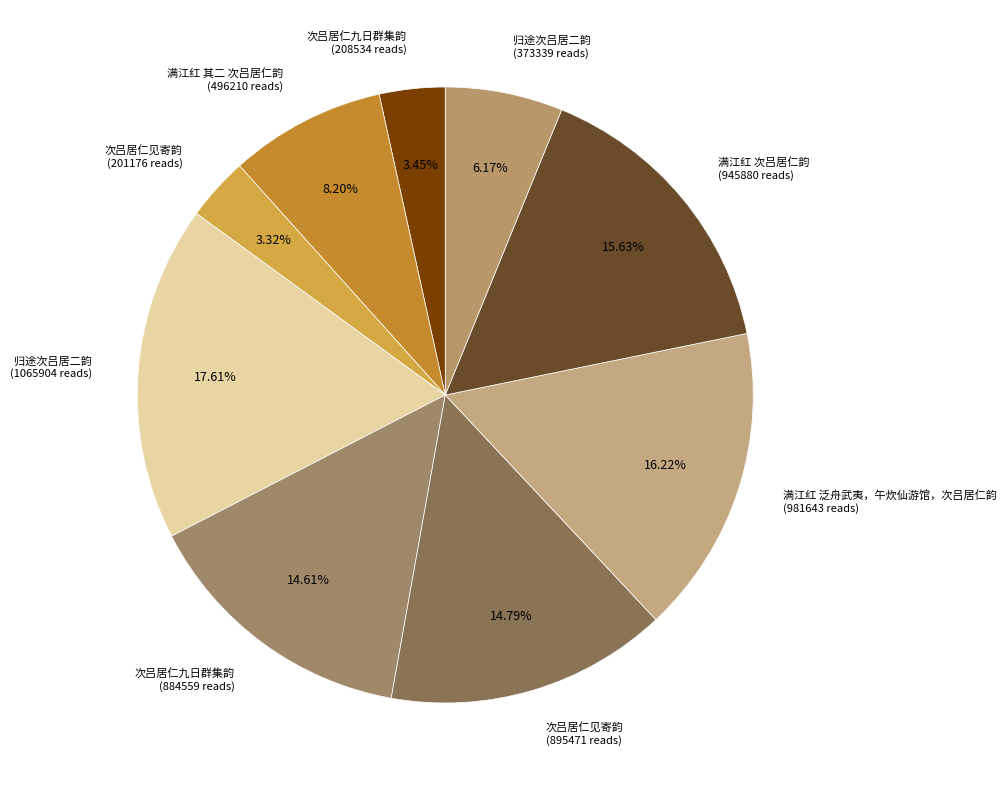

How many slices are in this pie chart?

9